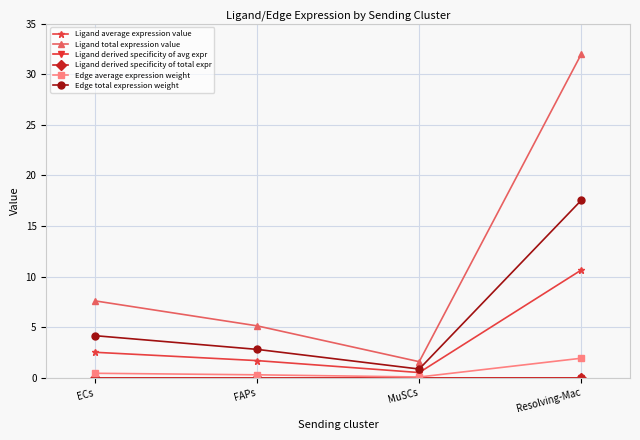

Reading left to right, transcribe all the data shown in this chart.

Ligand average expression value: ECs=2.5	FAPs=1.7	MuSCs=0.5	Resolving-Mac=10.7
Ligand total expression value: ECs=7.6	FAPs=5.1	MuSCs=1.6	Resolving-Mac=32.0
Ligand derived specificity of avg expr: ECs=0.0	FAPs=0.0	MuSCs=0.0	Resolving-Mac=0.0
Ligand derived specificity of total expr: ECs=0.0	FAPs=0.0	MuSCs=0.0	Resolving-Mac=0.0
Edge average expression weight: ECs=0.5	FAPs=0.3	MuSCs=0.1	Resolving-Mac=2.0
Edge total expression weight: ECs=4.2	FAPs=2.8	MuSCs=0.9	Resolving-Mac=17.6